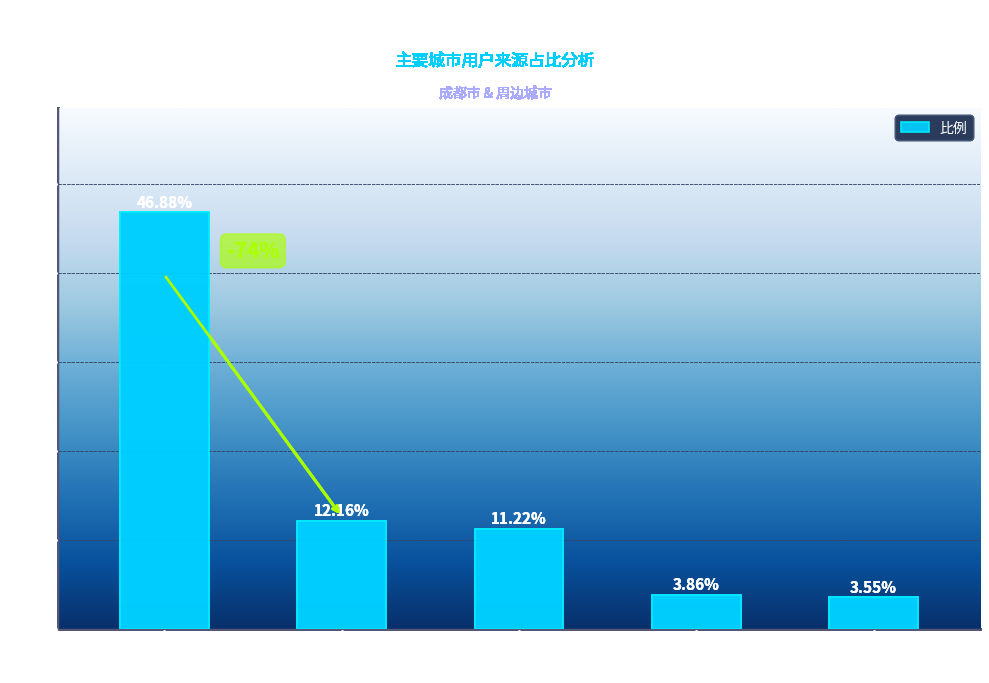

What is the difference between the values at 四川省(成都市) and 重庆市?

35.7